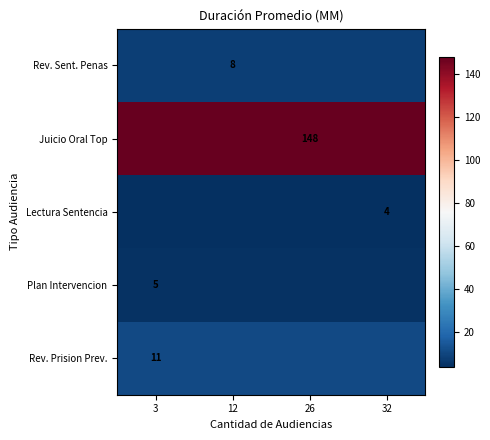

At which category is the sum across all series the highest?

3